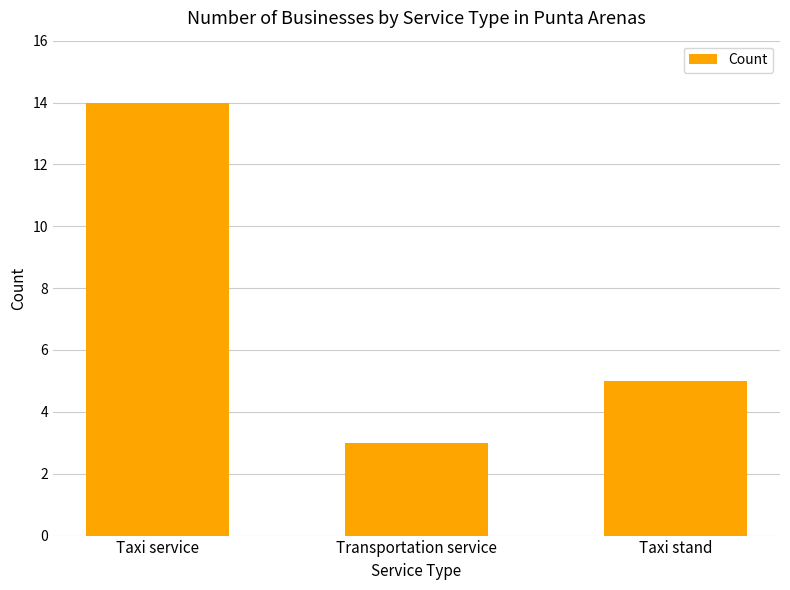

What is the minimum value shown in the chart?

3